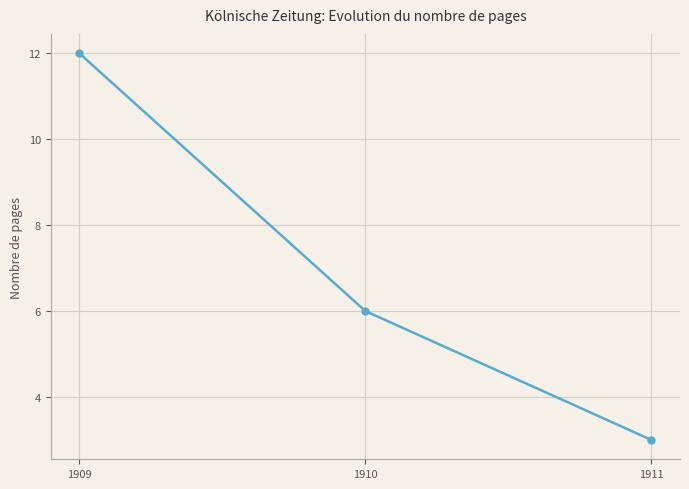

Reading left to right, extract all data points from this chart.

1909=12	1910=6	1911=3